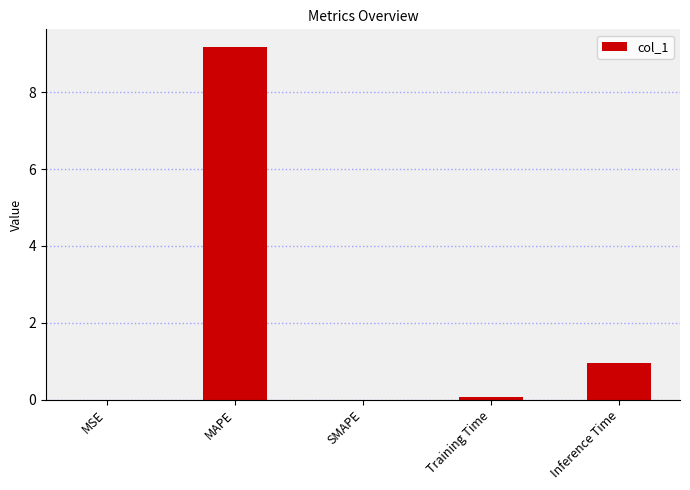

What is the sum of all values?

10.2